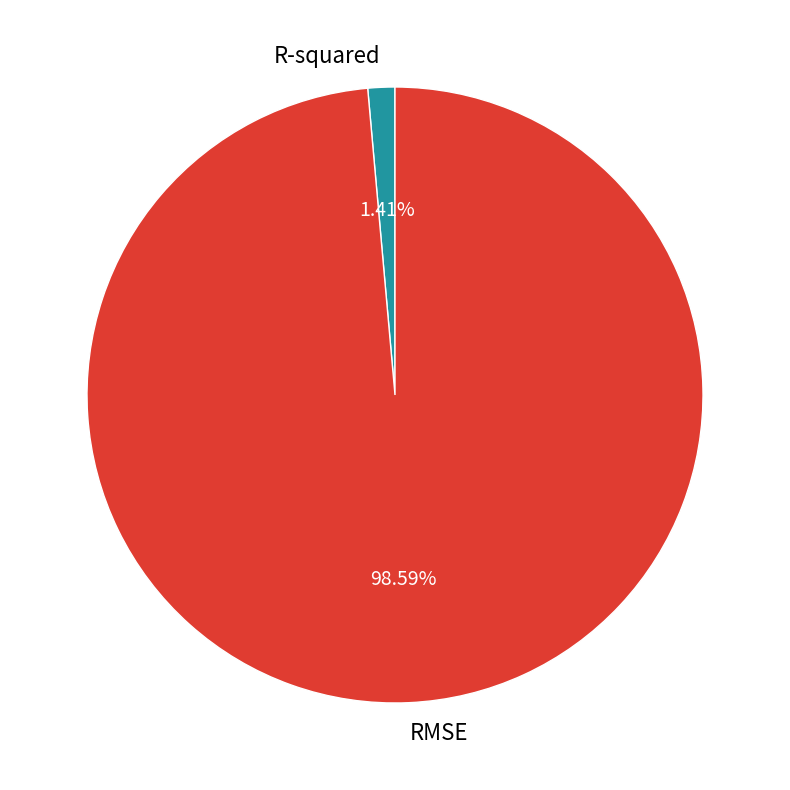

To the nearest percent, what portion does RMSE represent?

99%